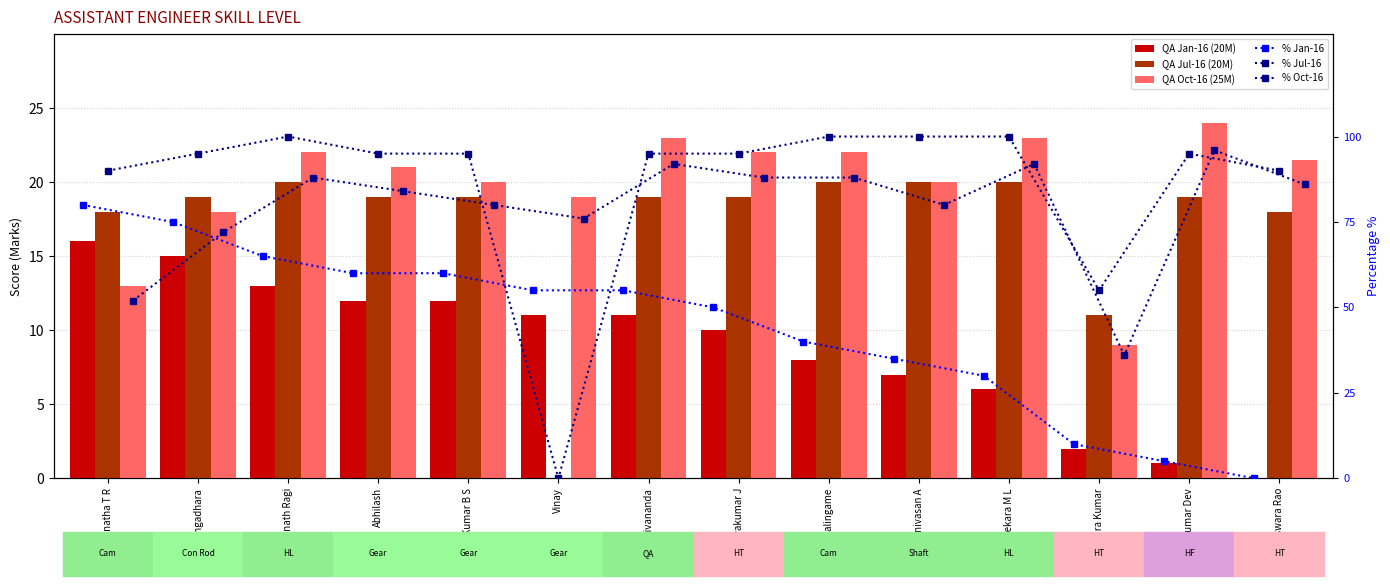

What is the average value of the % Jul-16 series?

86.1